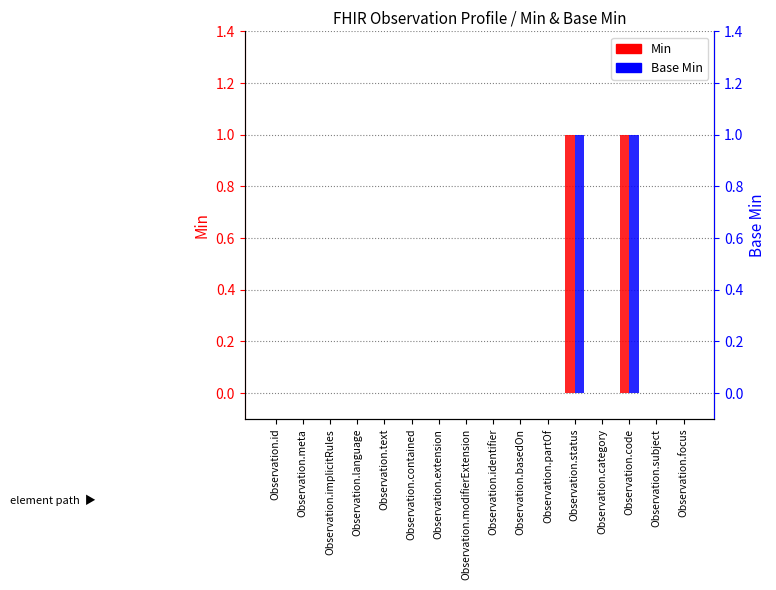

Where is Min nearest to the value 0?

Observation.id